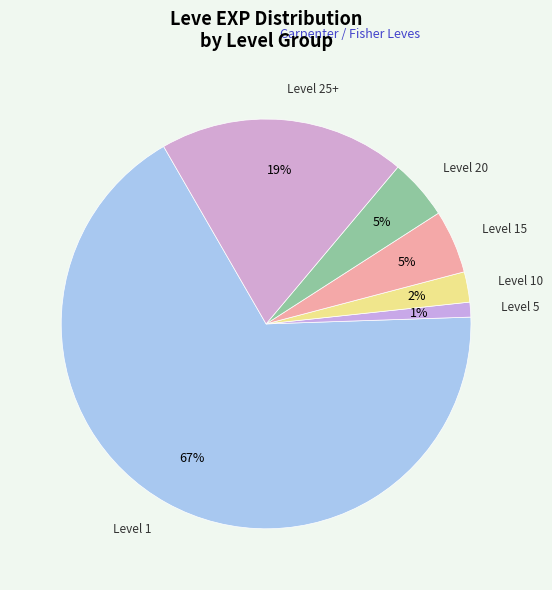

Between Level 10 and Level 15, which is larger?

Level 15